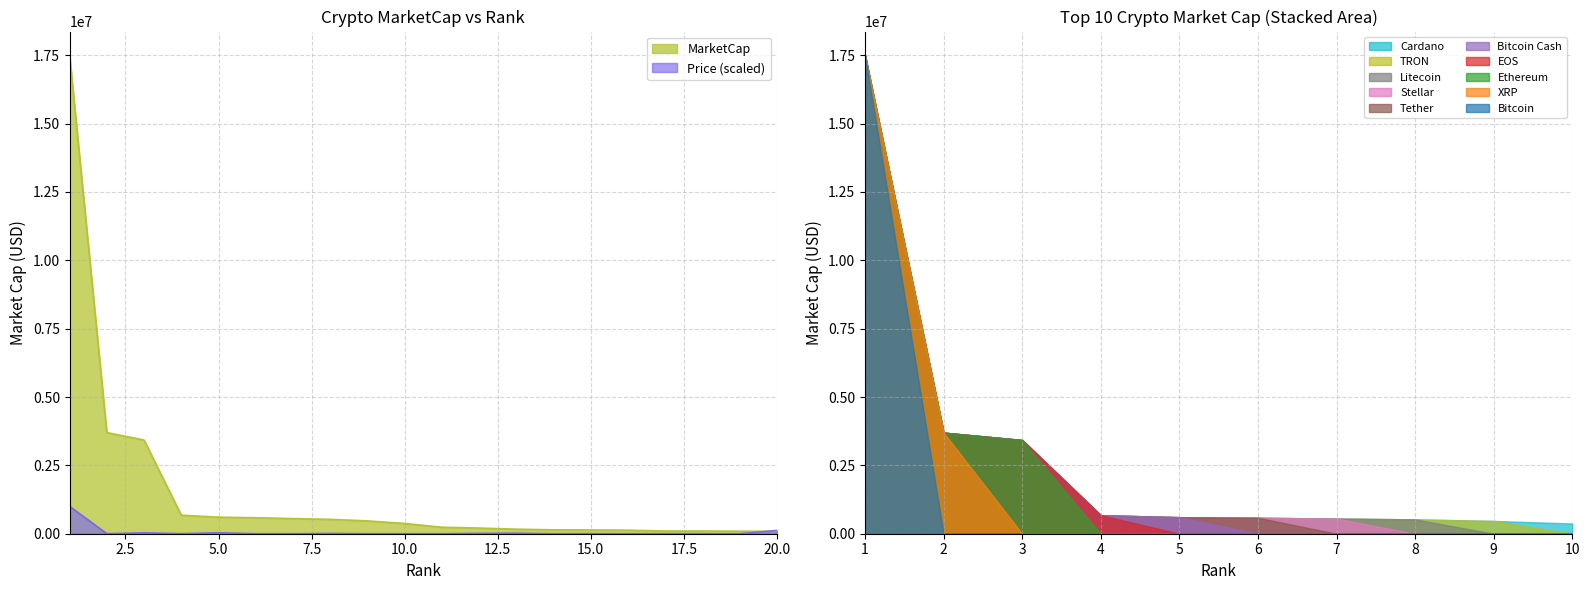

How many data points in Price are less than 659?

10